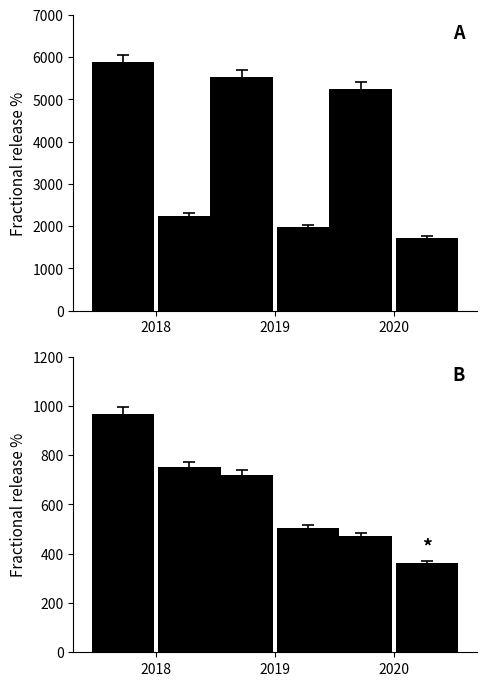

Reading left to right, transcribe all the data shown in this chart.

Revenue: 2018=5878.3	2019=5517.9	2020=5255.0
Gross Profit: 2018=2238.7	2019=1973.6	2020=1715.8
Operating Income: 2018=965.7	2019=719.0	2020=470.3
Net Income: 2018=750.8	2019=502.4	2020=360.2